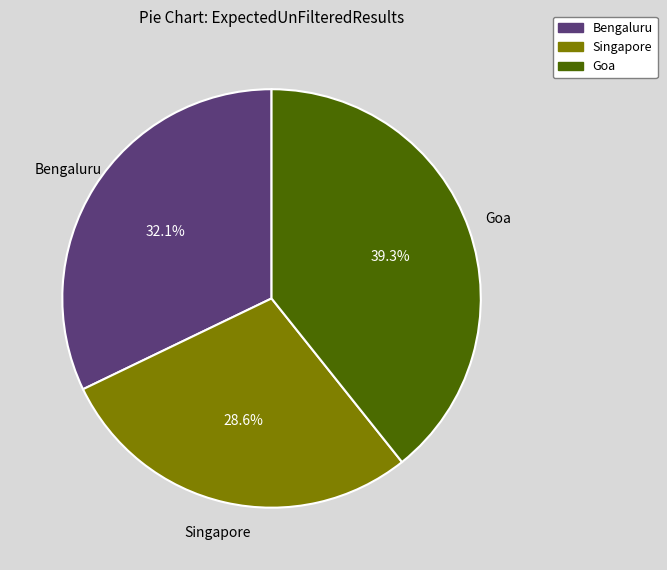

Is there any slice that represents more than half of the pie?

No